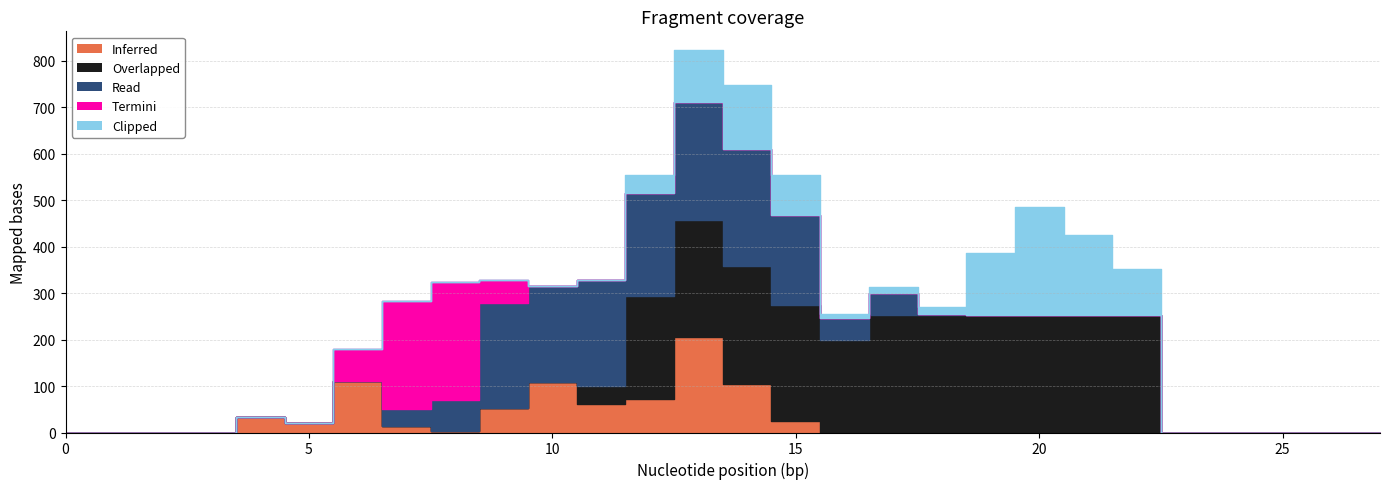

Which has a higher value, 1 or 13?

13